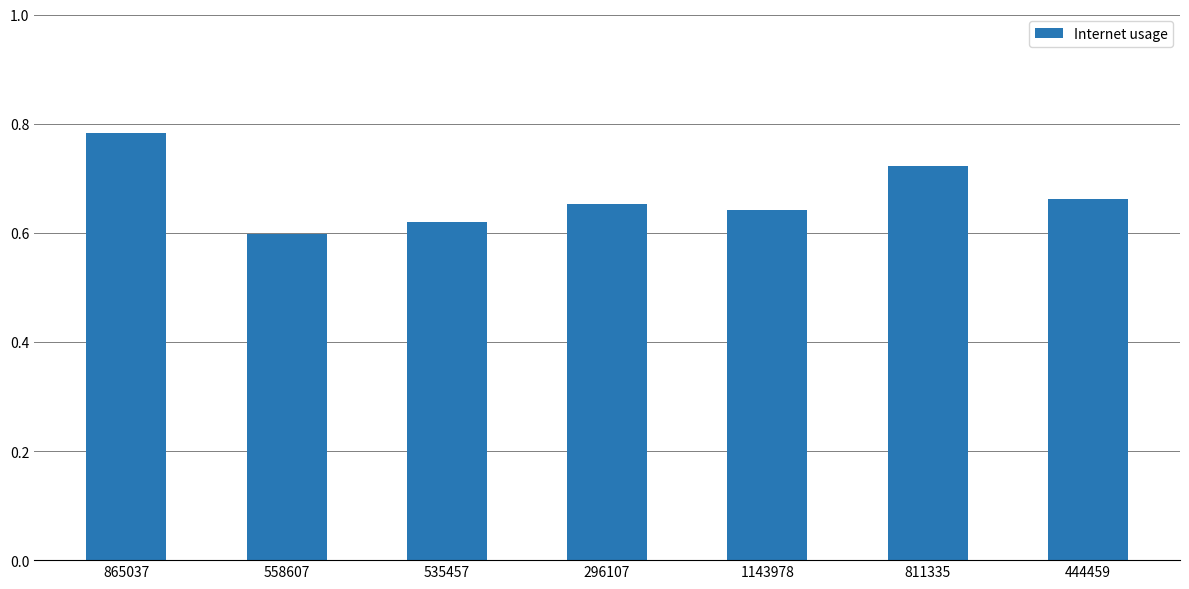

How many categories are shown in the chart?

7